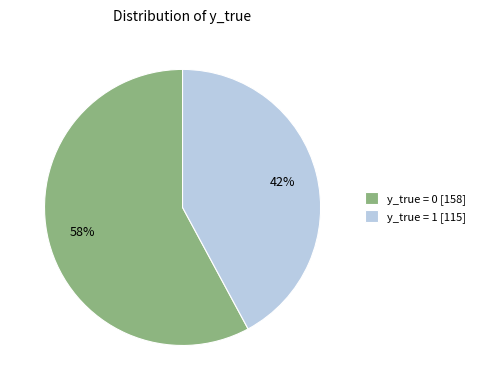

Which slice is the smallest?

y_true = 1 [115]